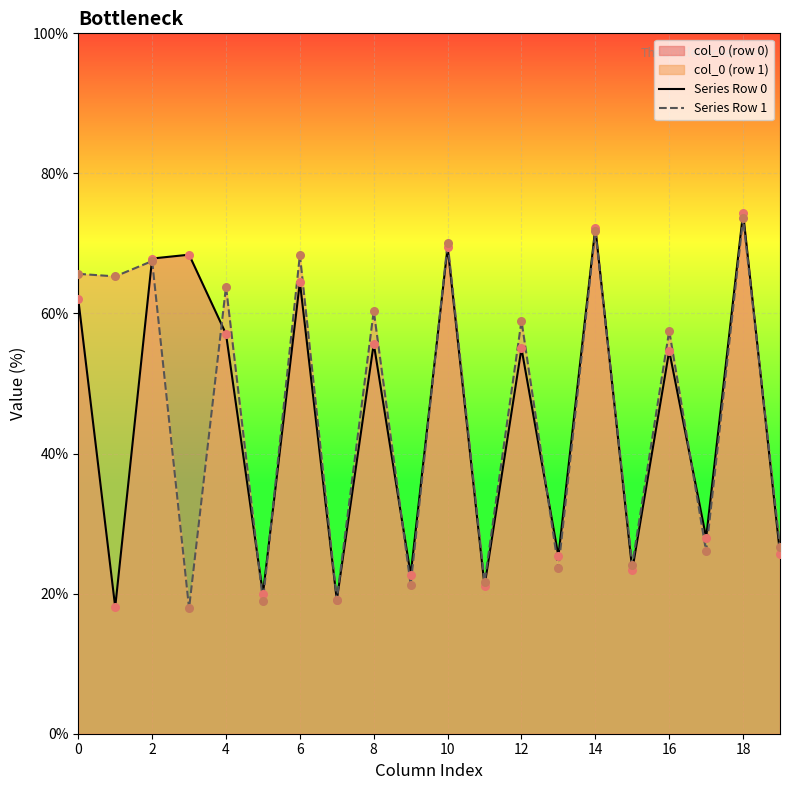

Which series has the largest total across all categories?

Series Row 1